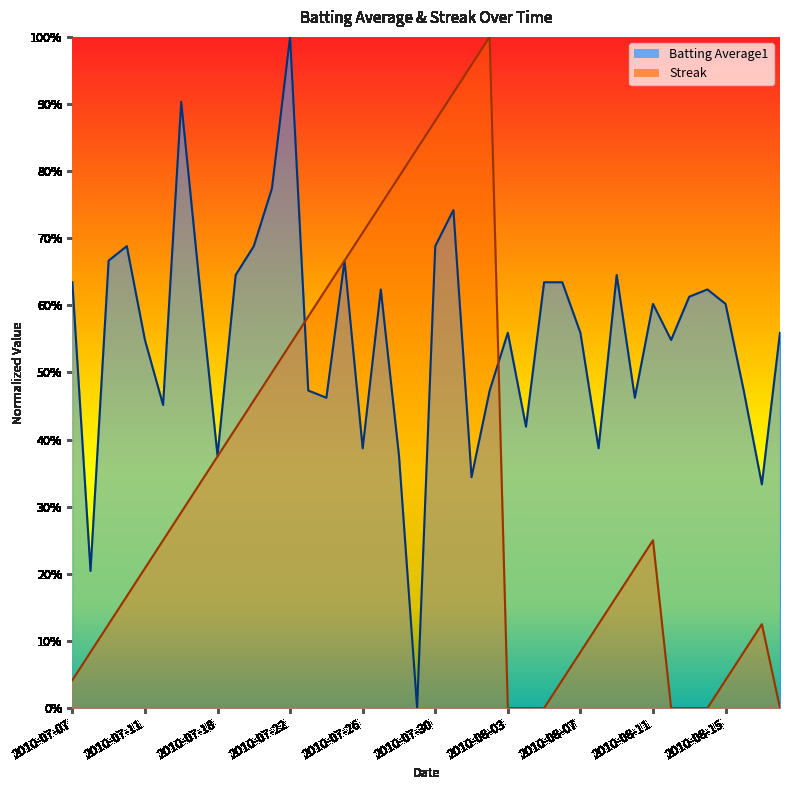

Between 2010-08-05 and 2010-08-13, which series saw the biggest shift?

Batting Average1